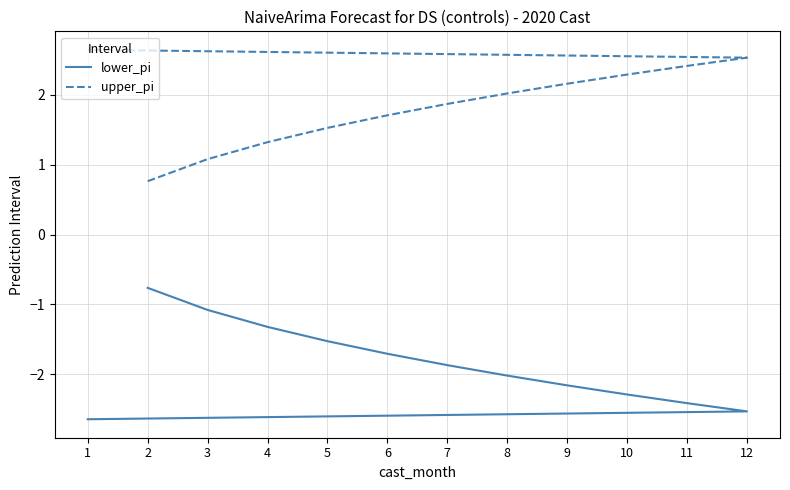

What is the difference between the upper_pi values at 7 and 8?

0.1